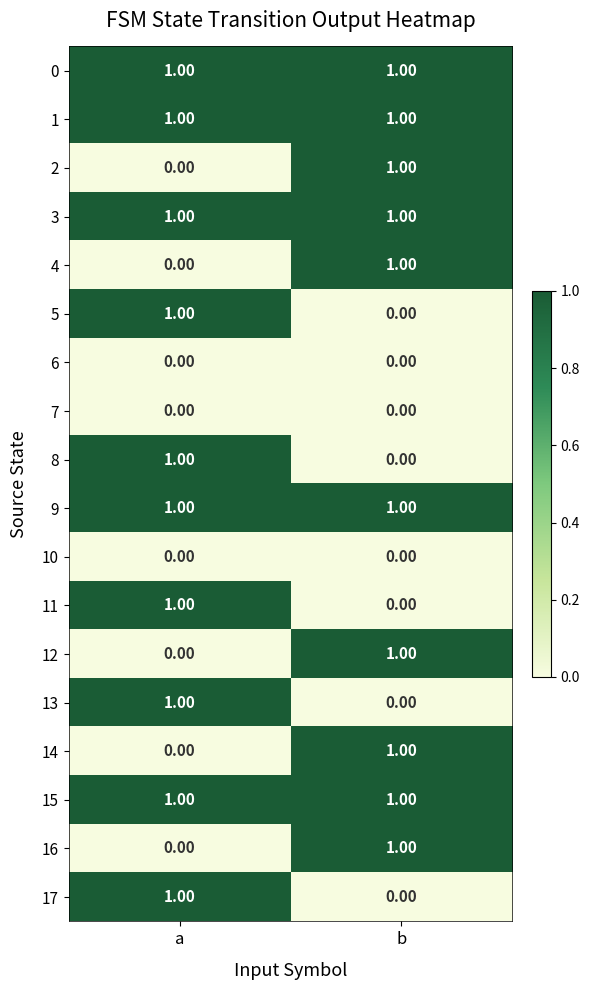

What is the spread (max minus min) of values at a?

1